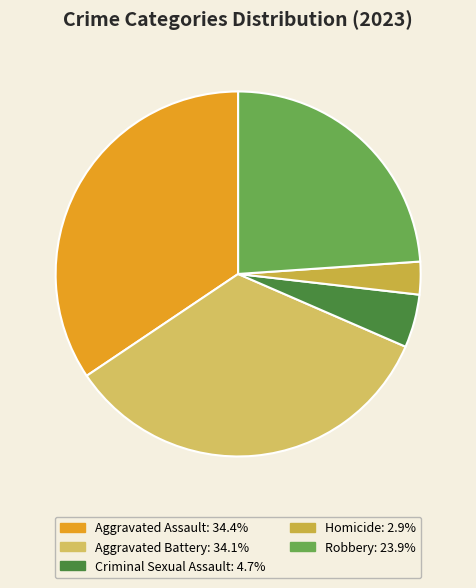

How many slices are in this pie chart?

5